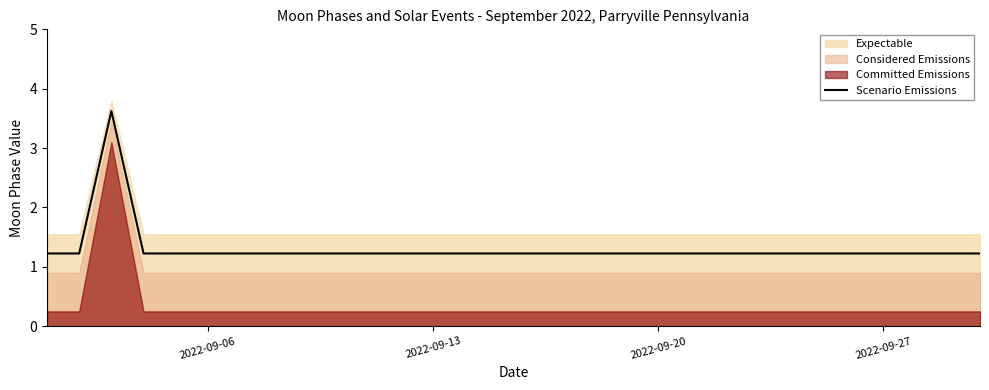

What is the lowest value of the Scenario Emissions series?

1.2